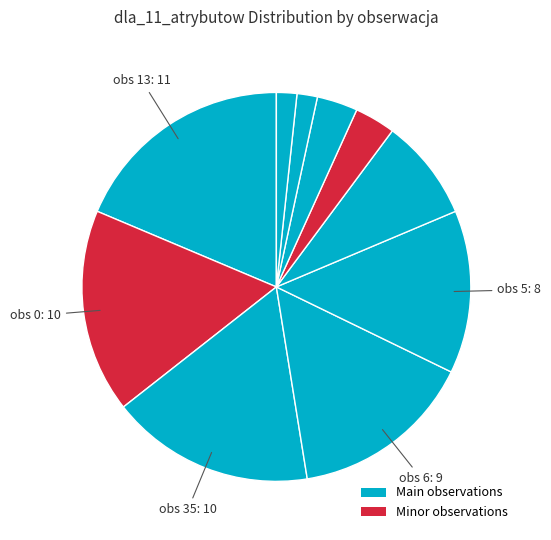

Count the number of slices in the pie.

10